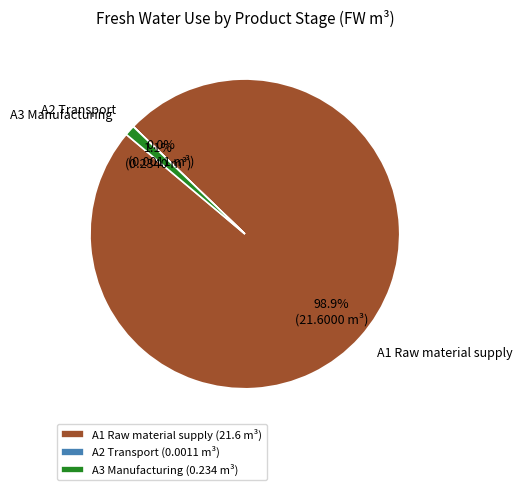

Do A1 Raw material supply (21.6 m³) and A3 Manufacturing (0.234 m³) together represent more than half of the pie?

Yes